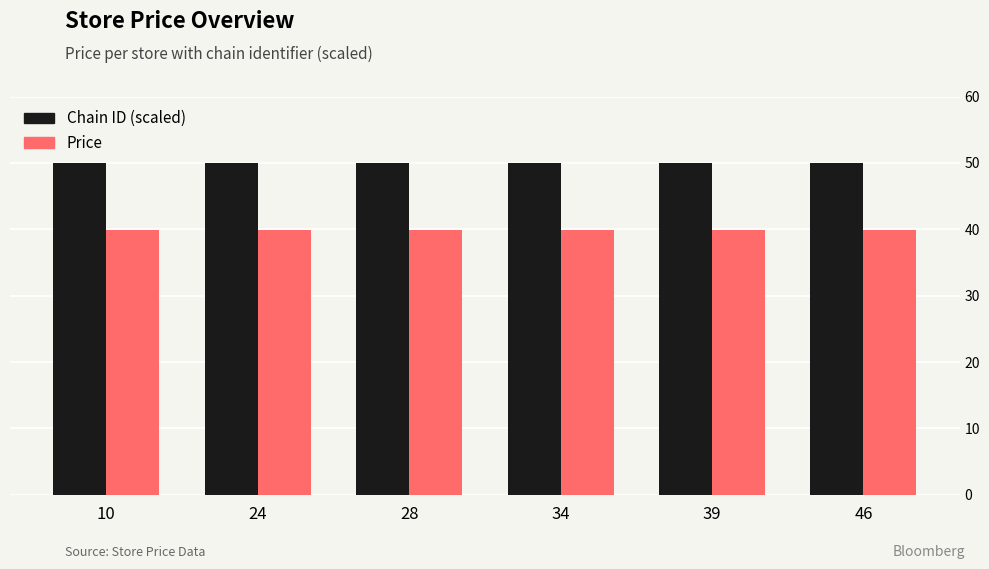

What is the spread (max minus min) of values at 39?

10.1